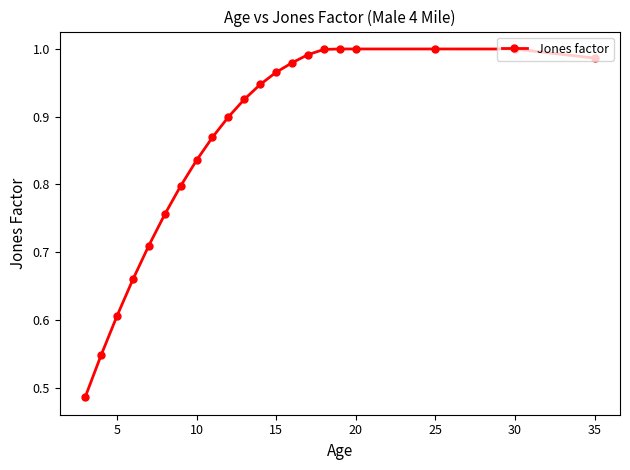

What is the sum of all values?

18.0